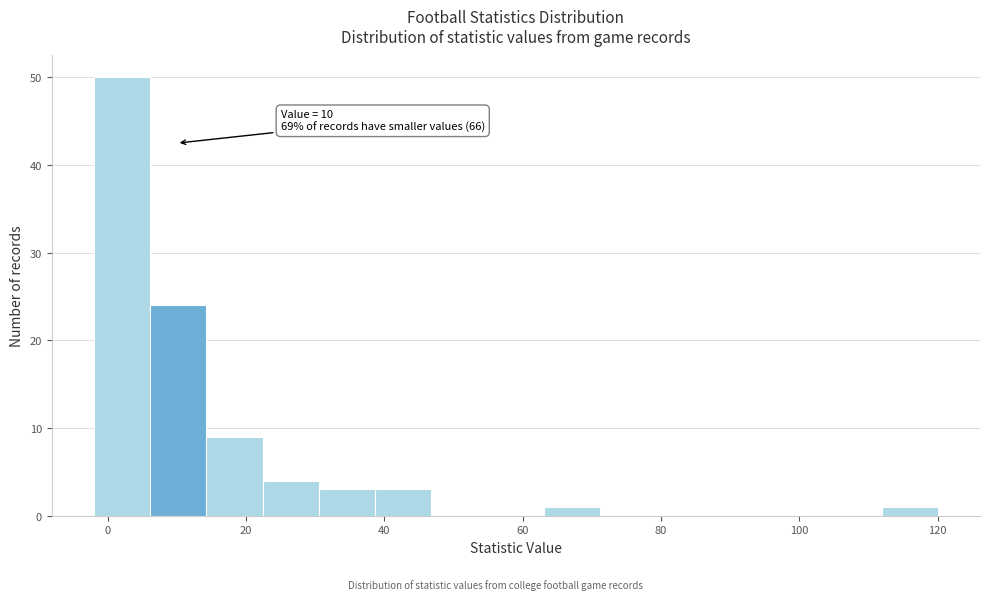

Over which range of the x-axis is the bar tallest?

-2 to 6